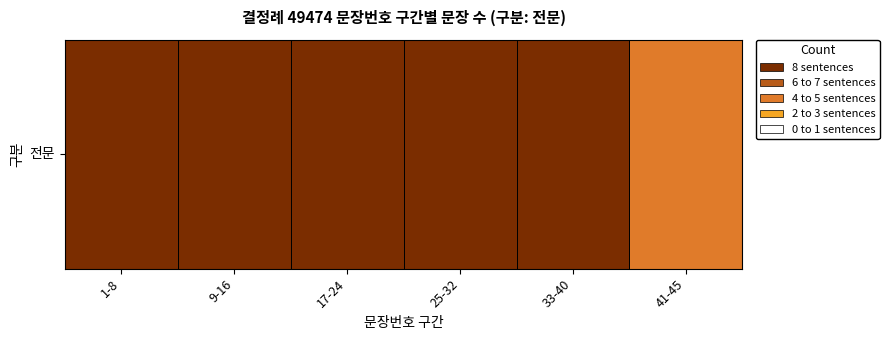

Rank the categories by value from highest to lowest.

1-8, 9-16, 17-24, 25-32, 33-40, 41-45